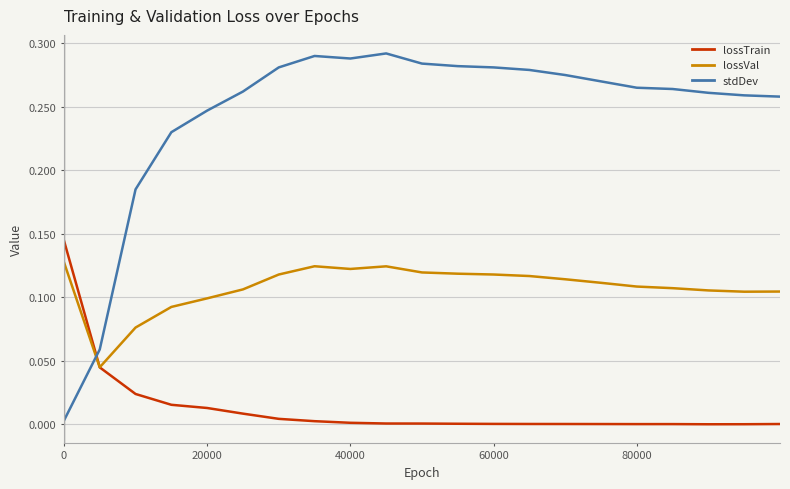

How many times do lossVal and stdDev cross each other?

1